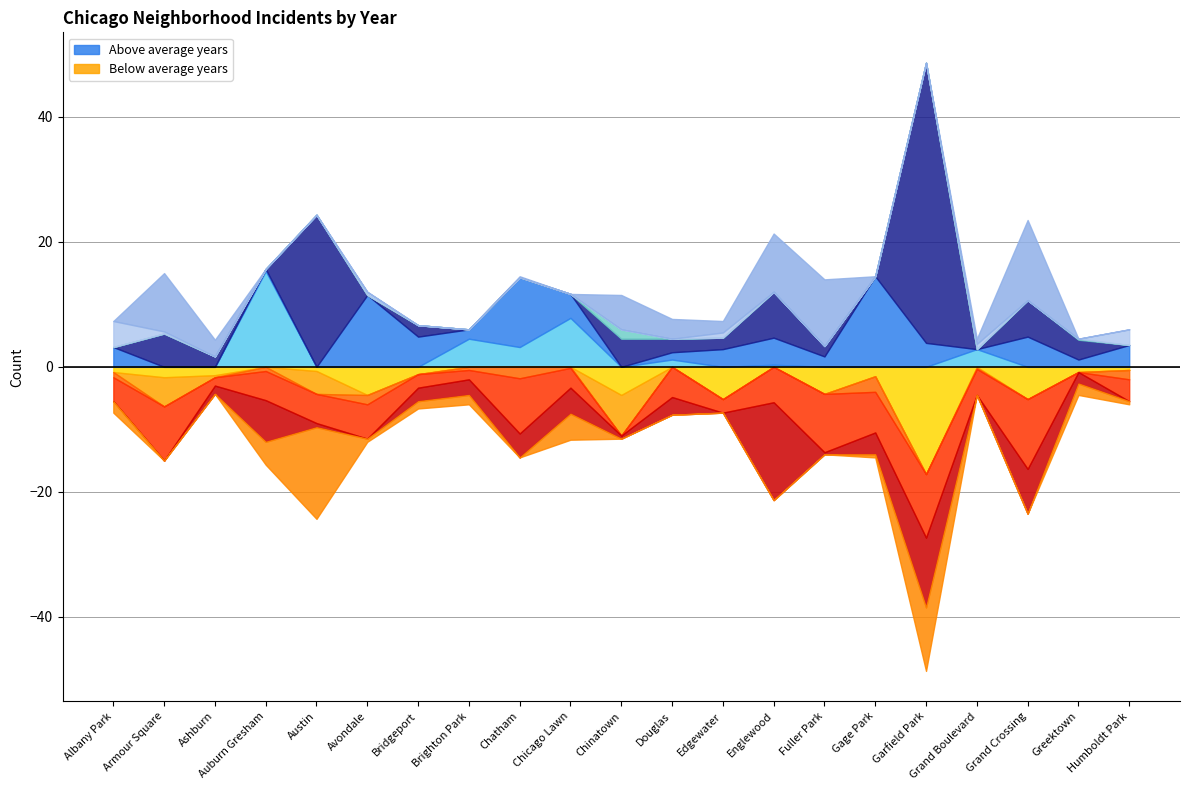

At which category does 2017 reach its first local peak?

Armour Square